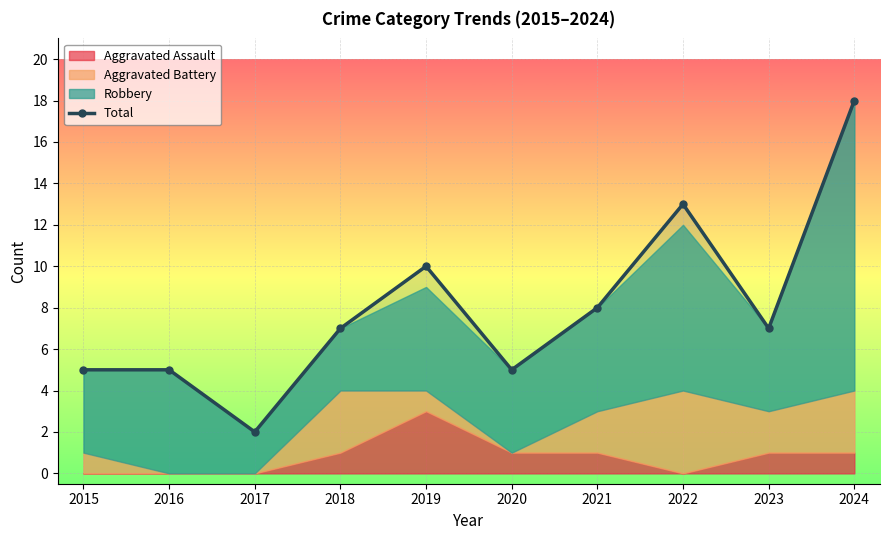

List the labels in order of value, smallest first.

2017, 2015, 2016, 2020, 2018, 2023, 2021, 2019, 2022, 2024